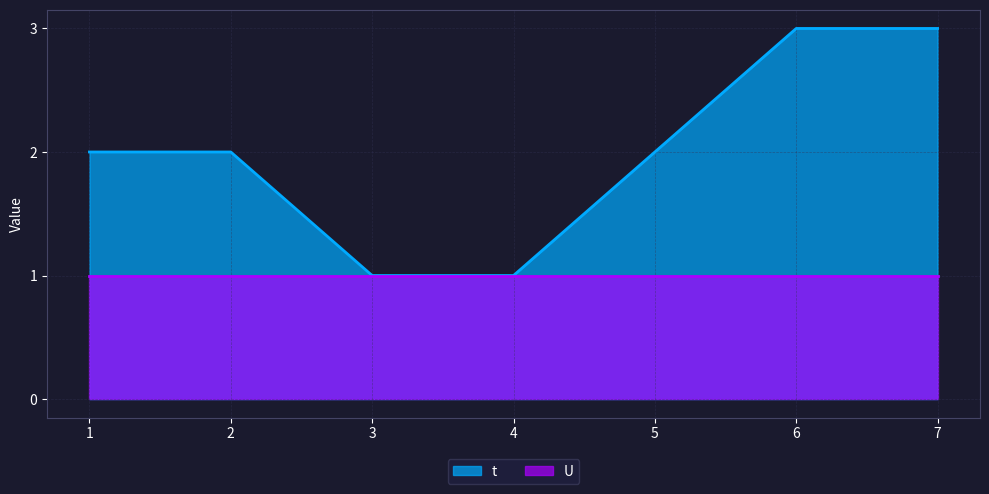

Does the chart have visible grid lines?

Yes